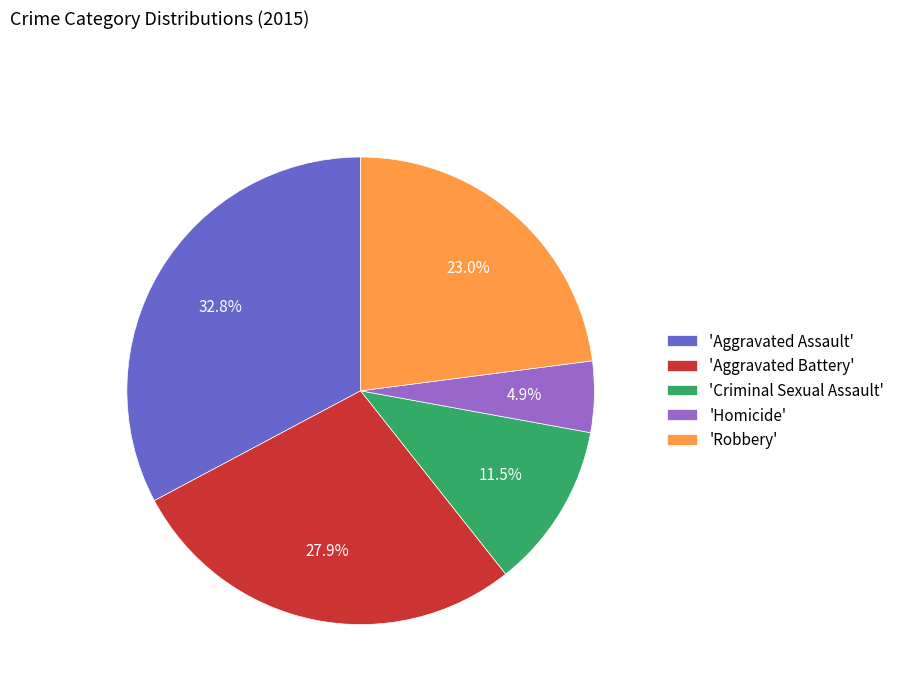

Which slice is the largest?

'Aggravated Assault'